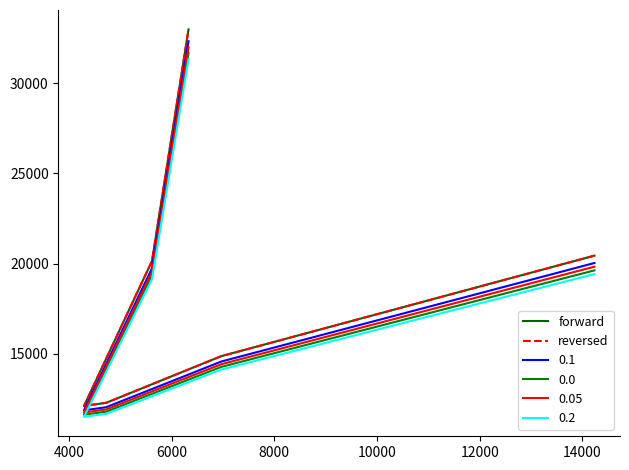

Does the chart display data point markers on the line(s)?

No